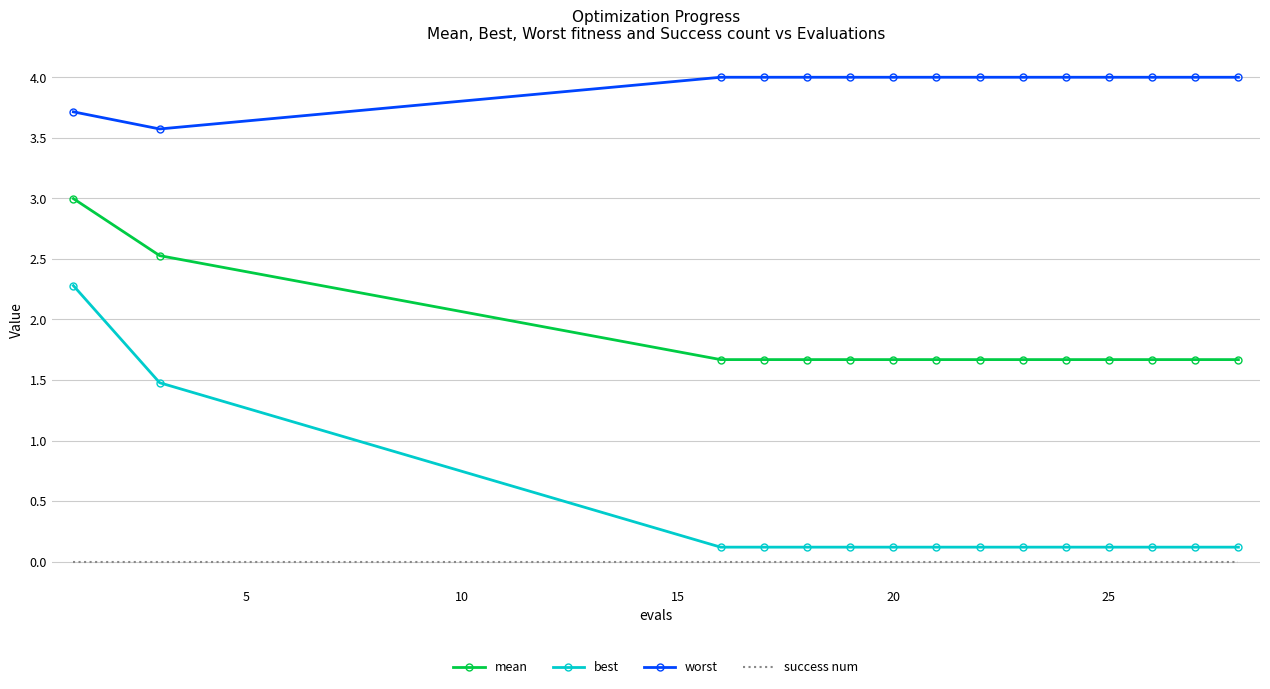

Which series has the widest spread of values?

best